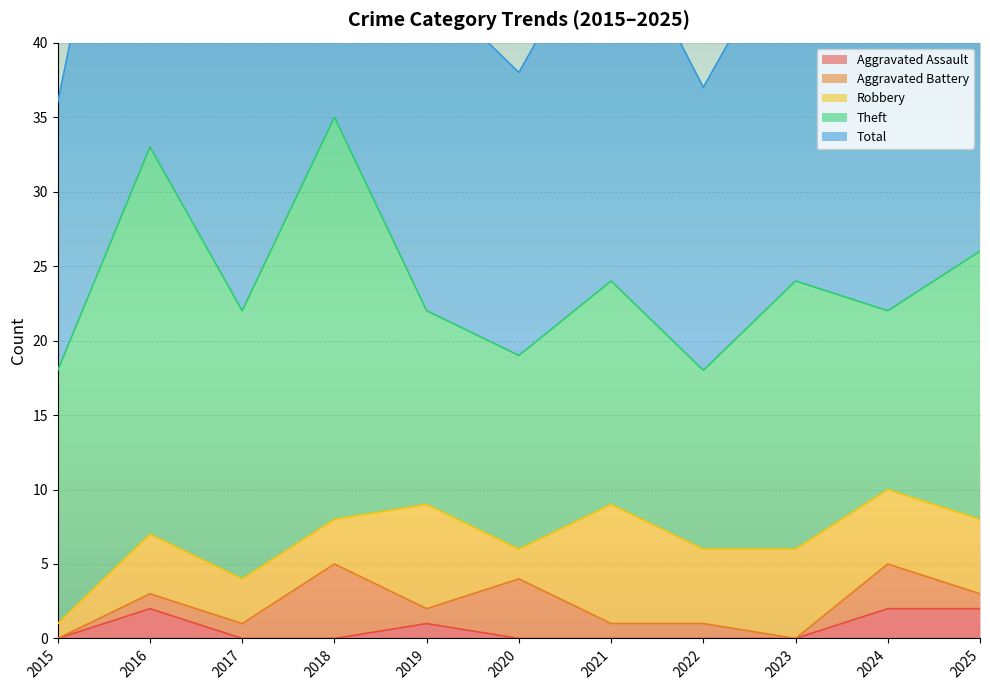

What is the approximate value of Aggravated Battery at 2024?

3